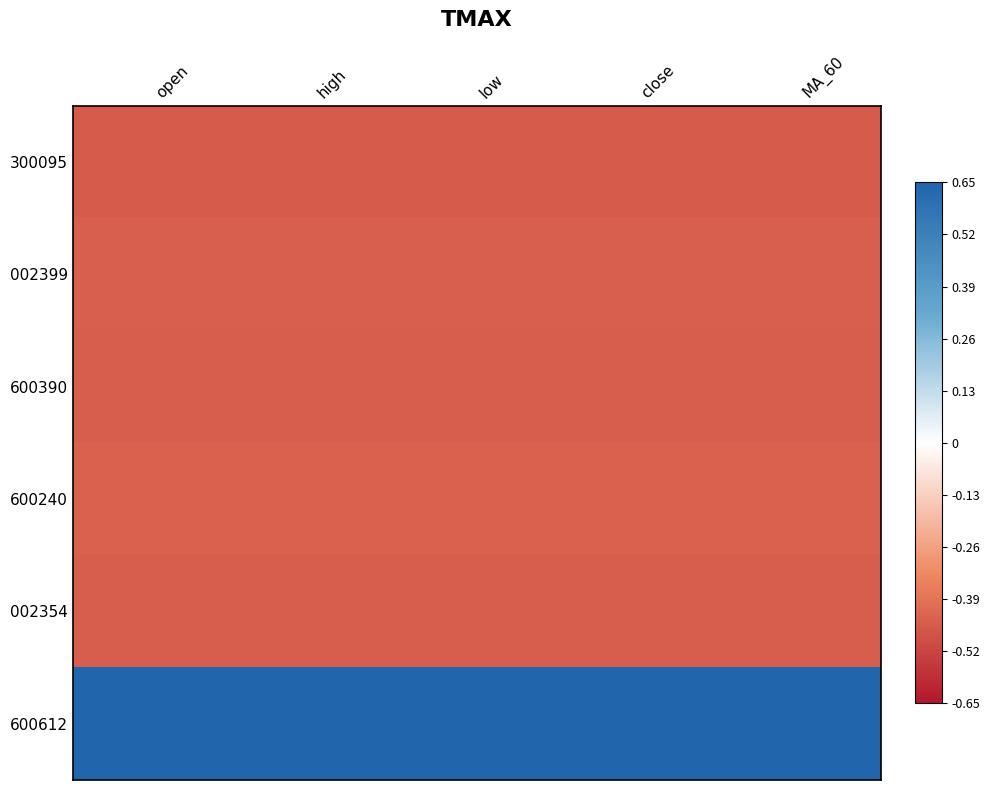

Reading left to right, transcribe all the data shown in this chart.

300095: open=-0.5	high=-0.5	low=-0.5	close=-0.5	MA_60=-0.5
002399: open=-0.4	high=-0.4	low=-0.4	close=-0.4	MA_60=-0.4
600390: open=-0.4	high=-0.4	low=-0.4	close=-0.4	MA_60=-0.4
600240: open=-0.4	high=-0.4	low=-0.4	close=-0.4	MA_60=-0.4
002354: open=-0.4	high=-0.4	low=-0.4	close=-0.4	MA_60=-0.4
600612: open=0.7	high=0.7	low=0.7	close=0.7	MA_60=0.7